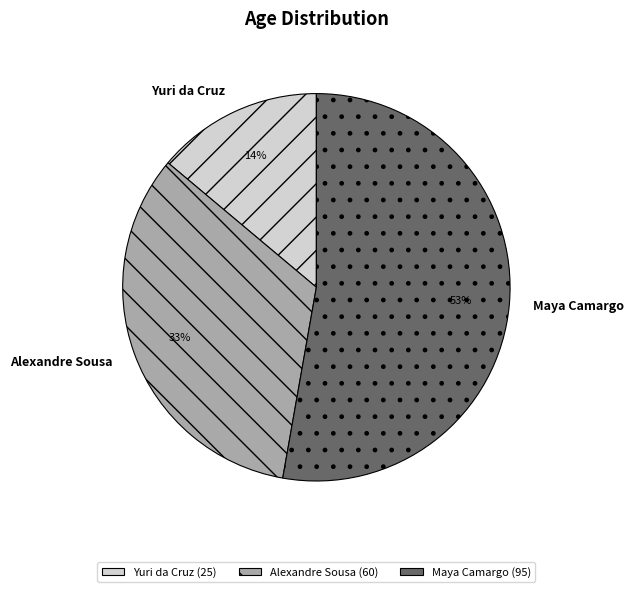

What is the largest slice in the pie chart?

Maya Camargo